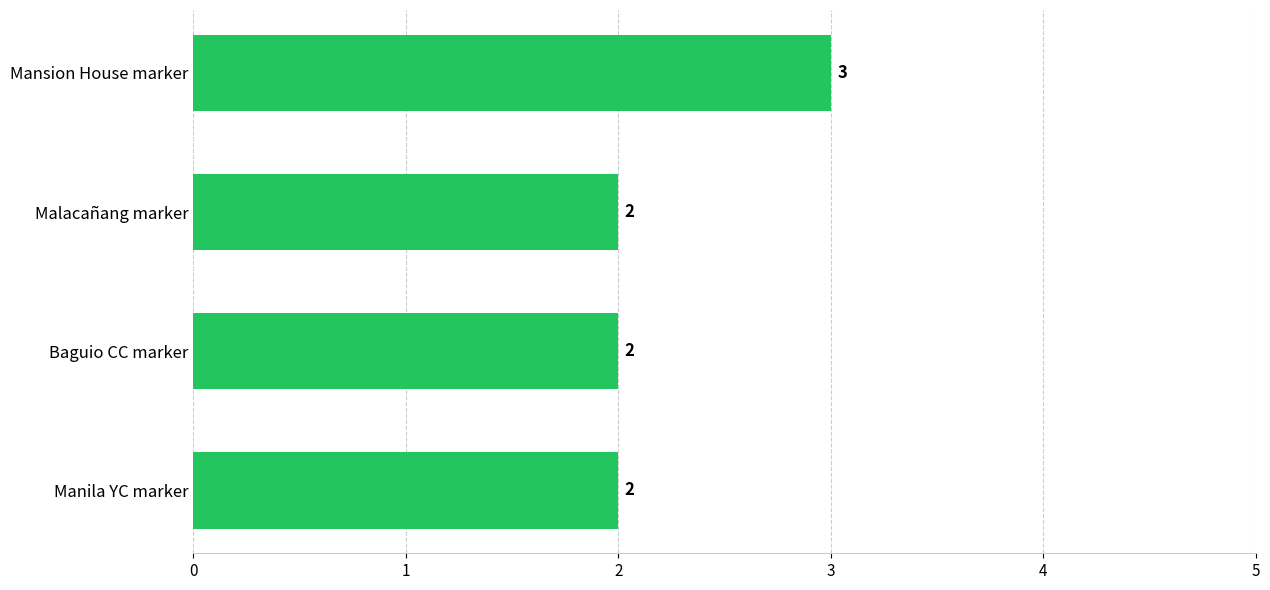

Which label corresponds to the largest value in the chart?

Mansion House marker